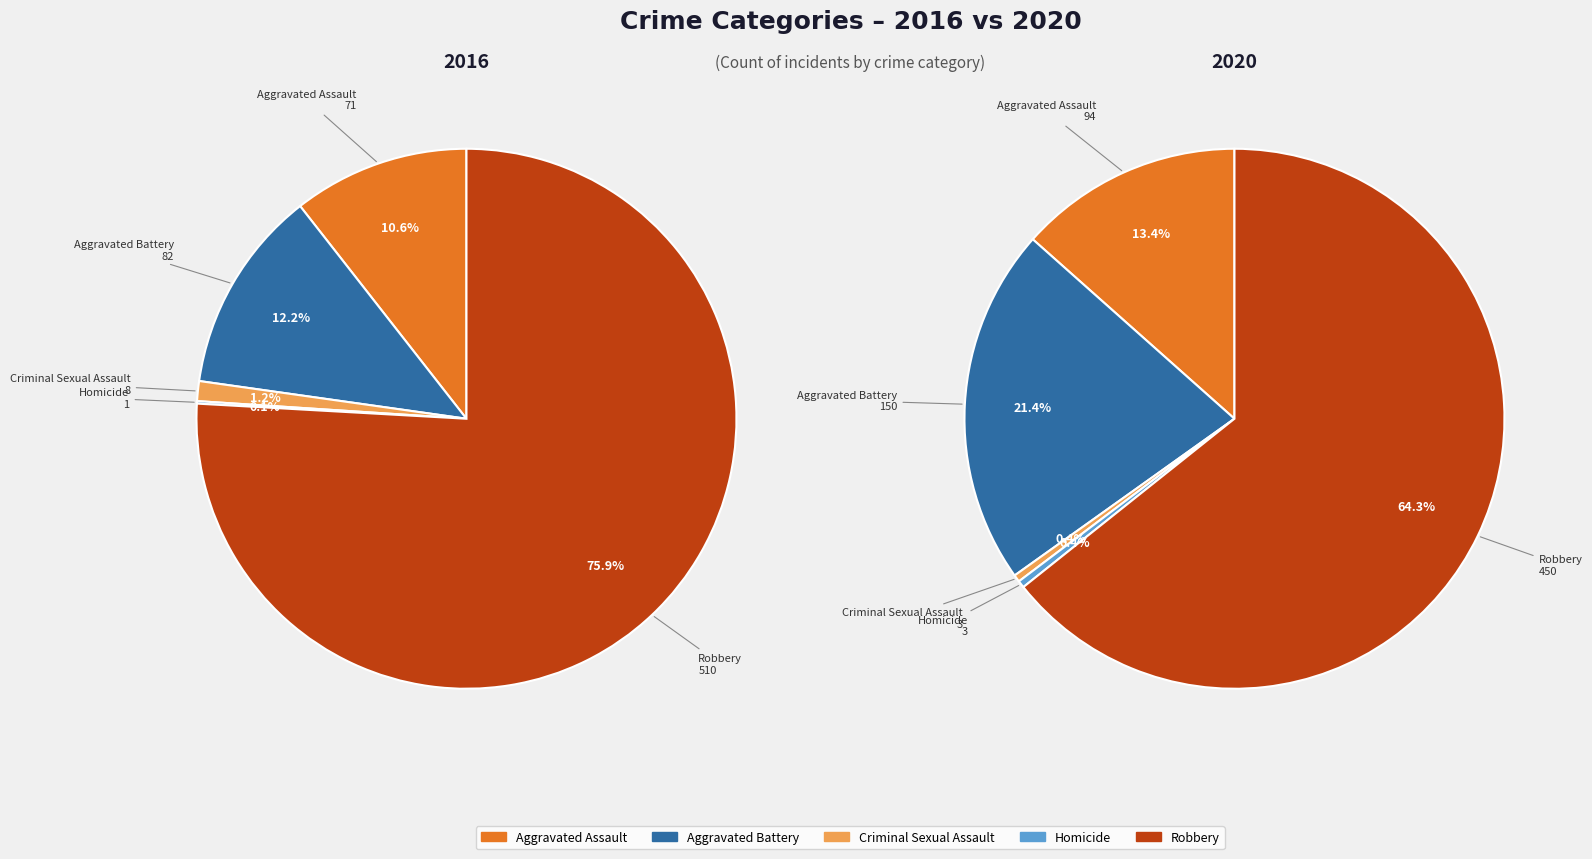

To the nearest percent, what portion does values_2016 represent?

11%